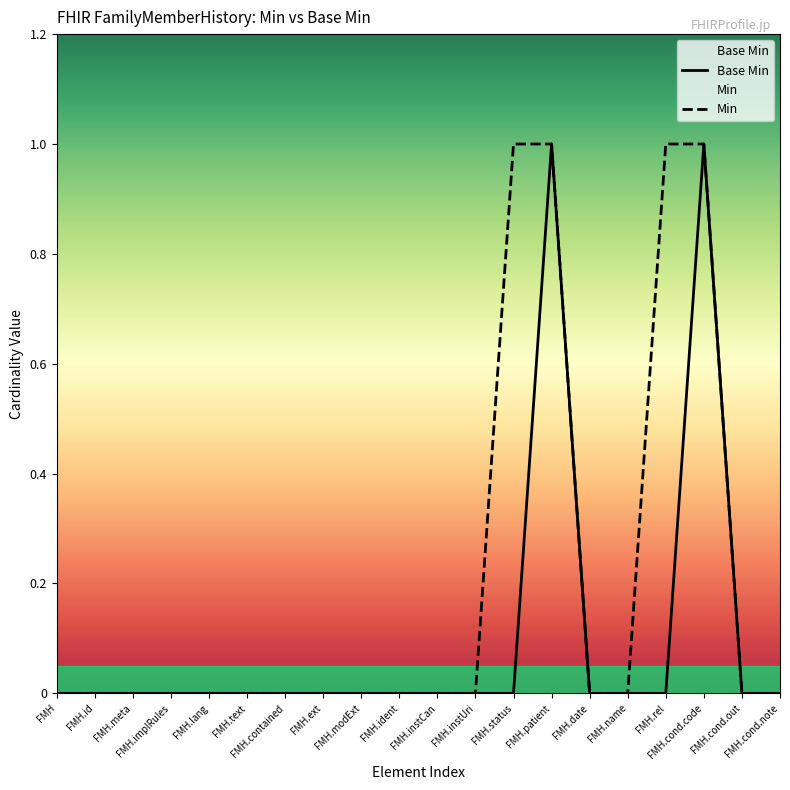

Is the value of Min at FMH.instUri greater than the value of Base Min at FMH.modExt?

No